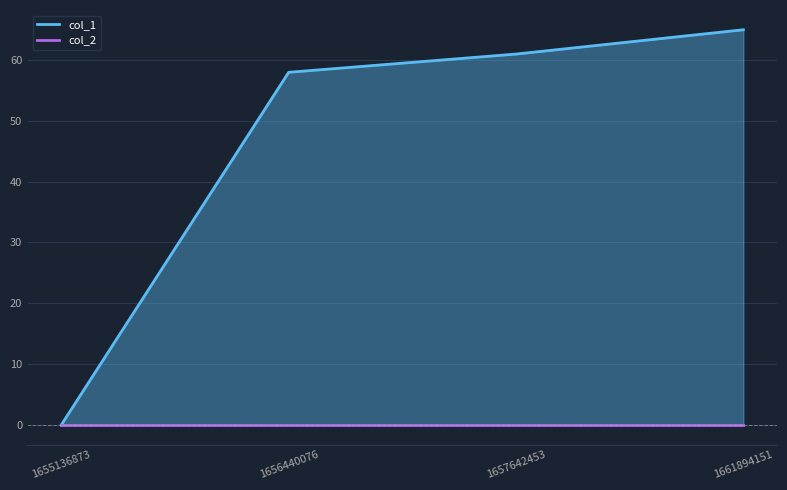

Is the value of col_2 at 1656440076 greater than the value of col_1 at 1656440076?

No